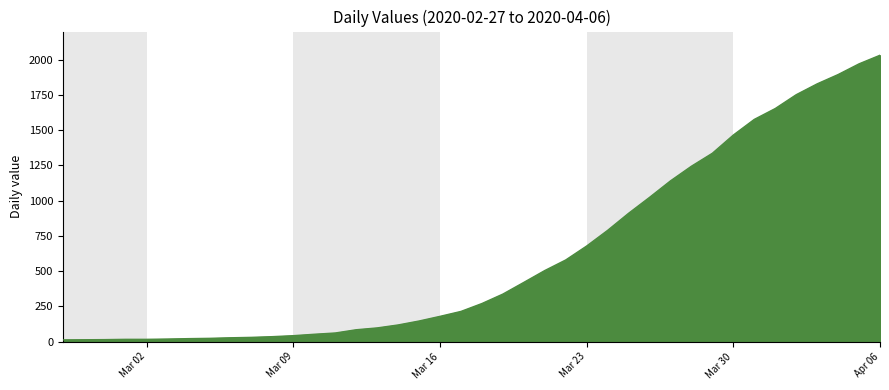

What is the maximum value shown in the chart?

2032